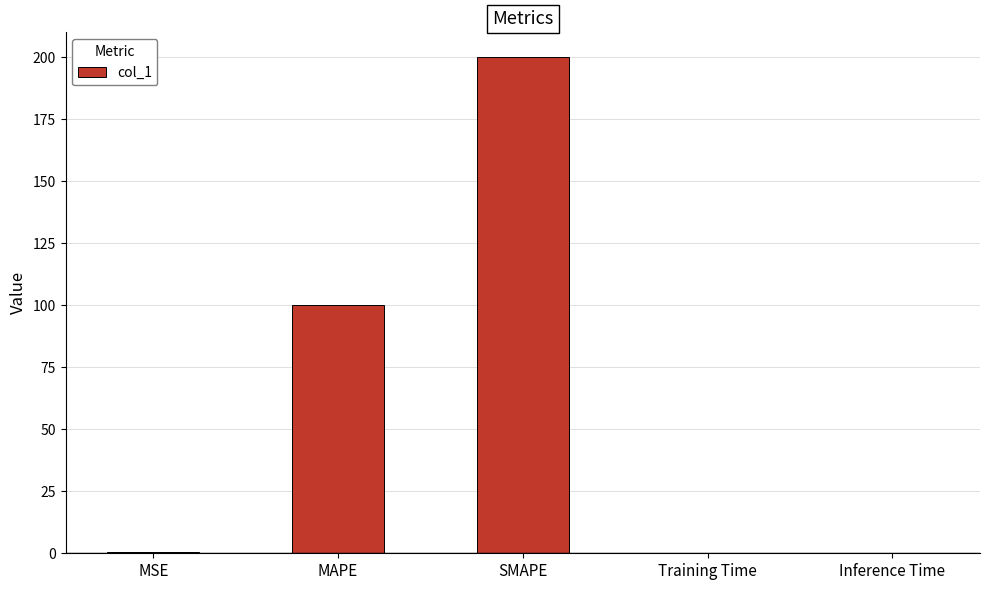

Which label corresponds to the largest value in the chart?

SMAPE